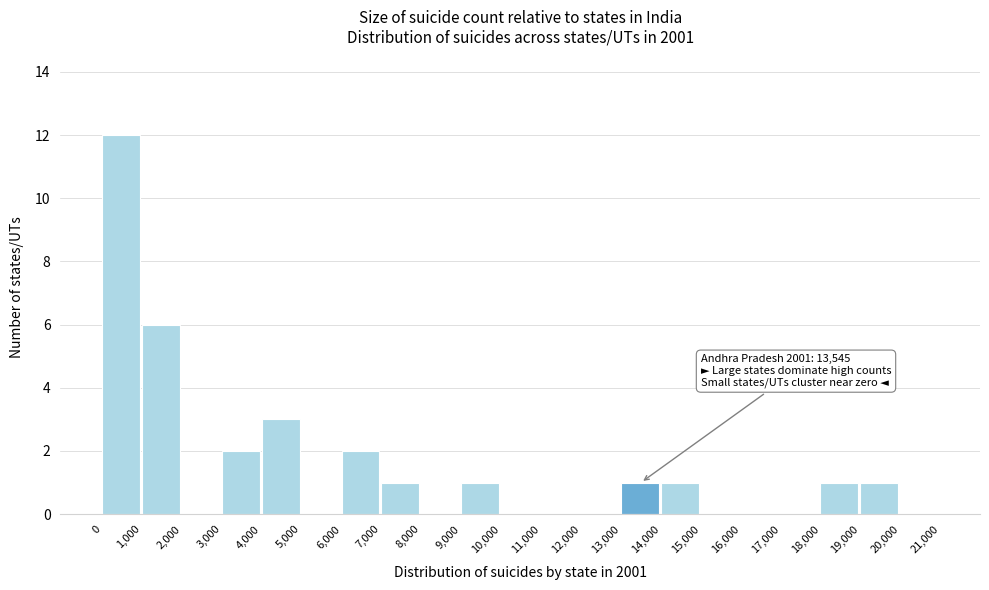

Which range on the x-axis has the tallest bar?

0 to 1,000